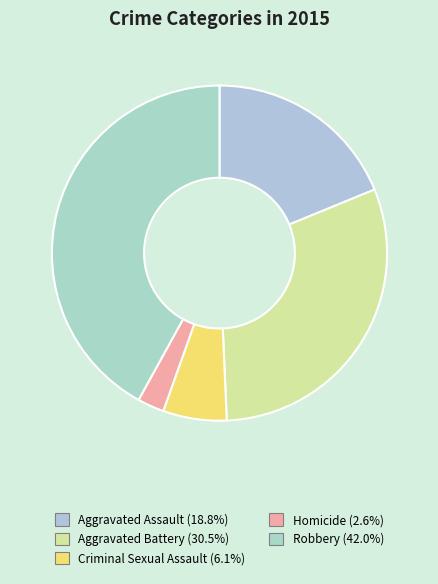

Which category has the smallest portion of the pie?

Homicide